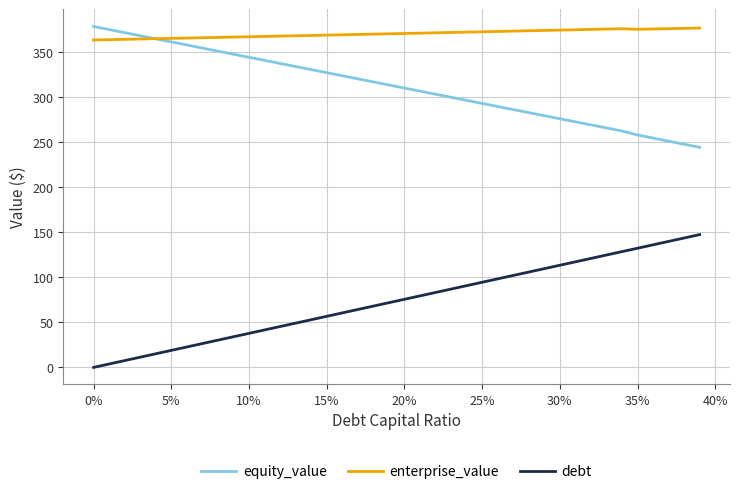

How many lines are shown in the chart?

3